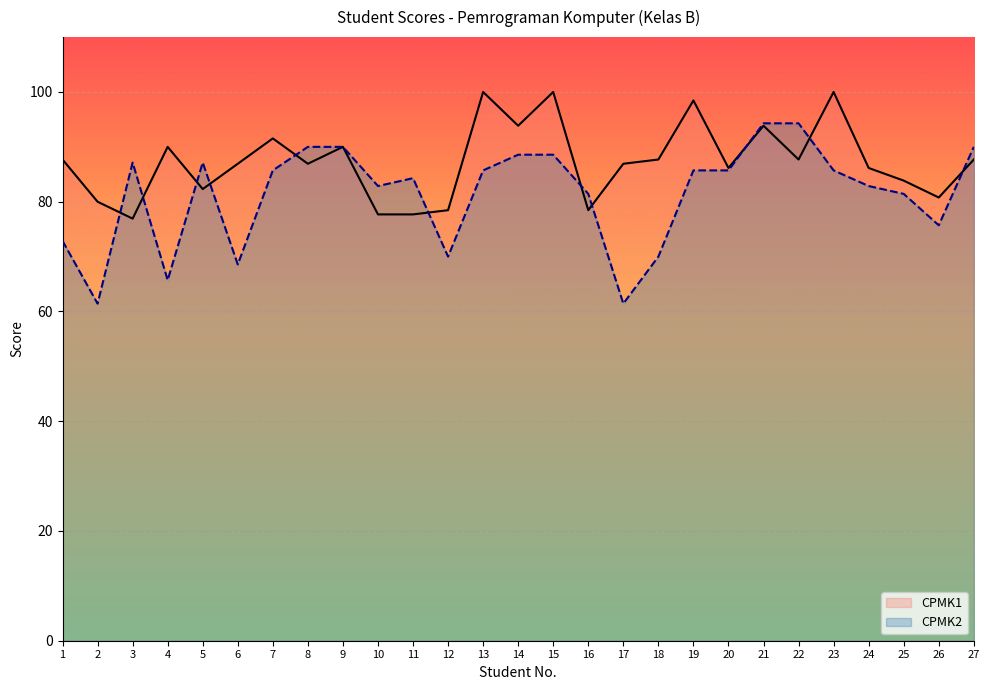

Rank the series at 16 from highest to lowest value.

CPMK2, CPMK1